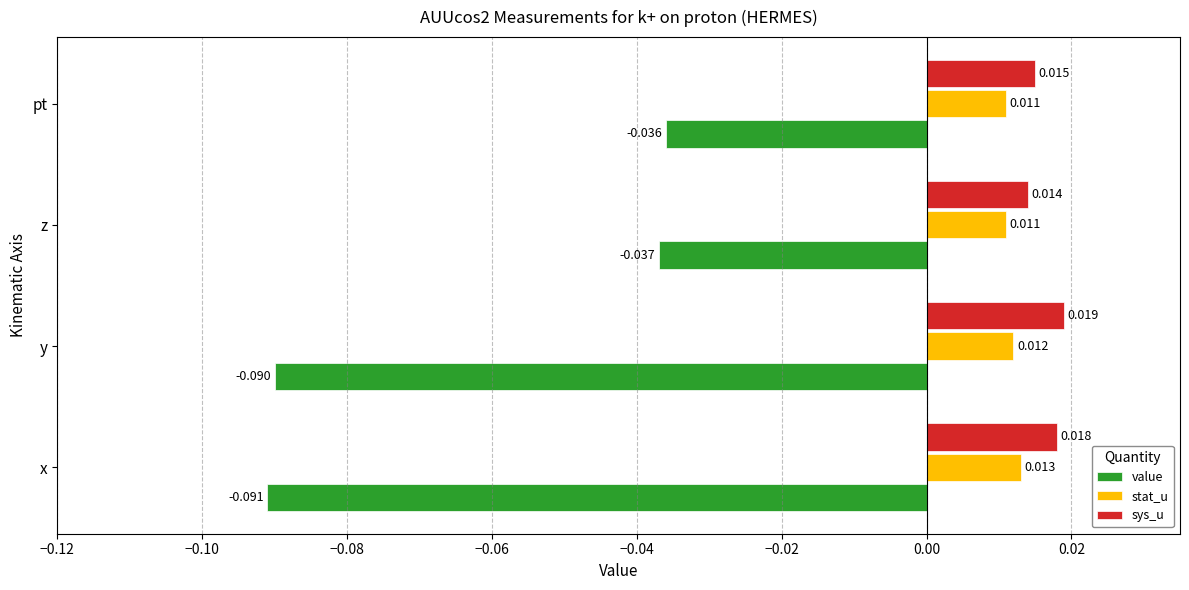

At which category is the sum across all series the highest?

pt